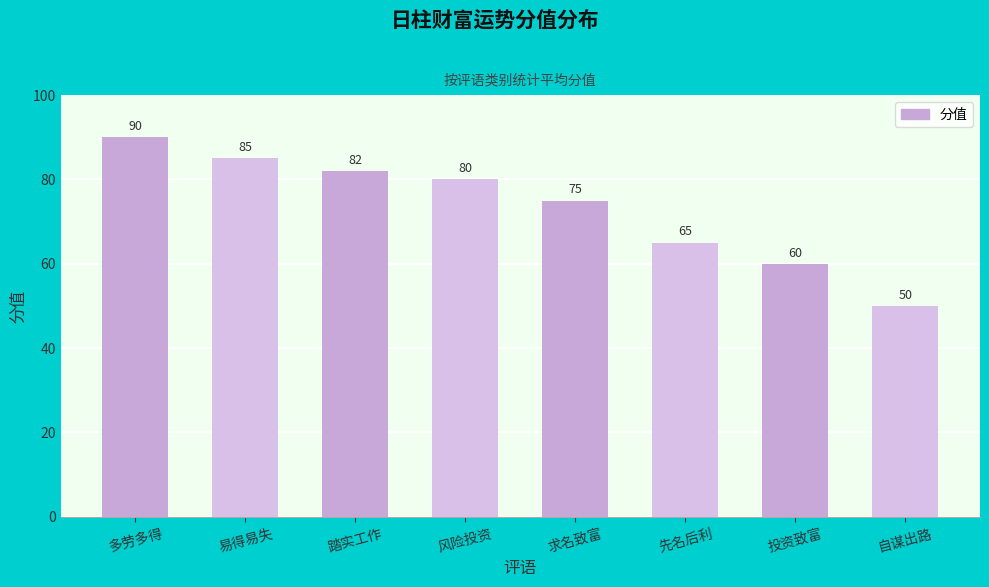

What is the difference between the maximum and minimum values?

40